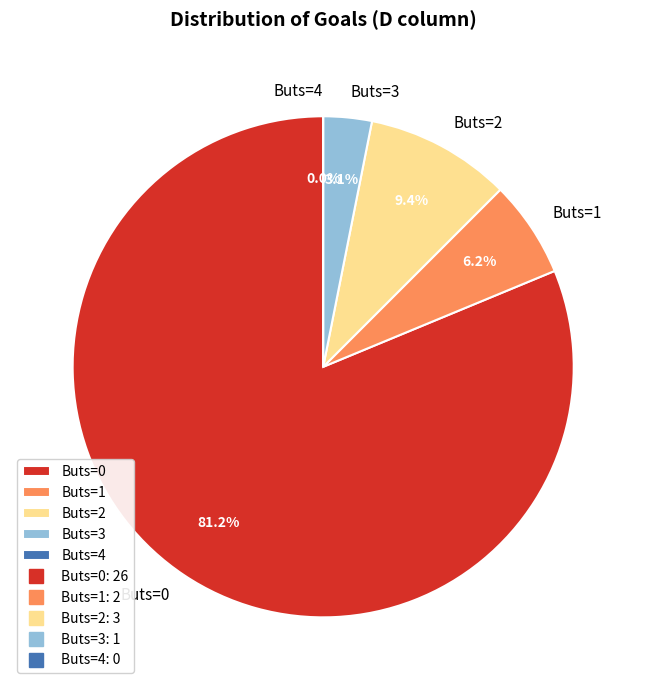

Rank the categories by value from lowest to highest.

4, 3, 1, 2, 0